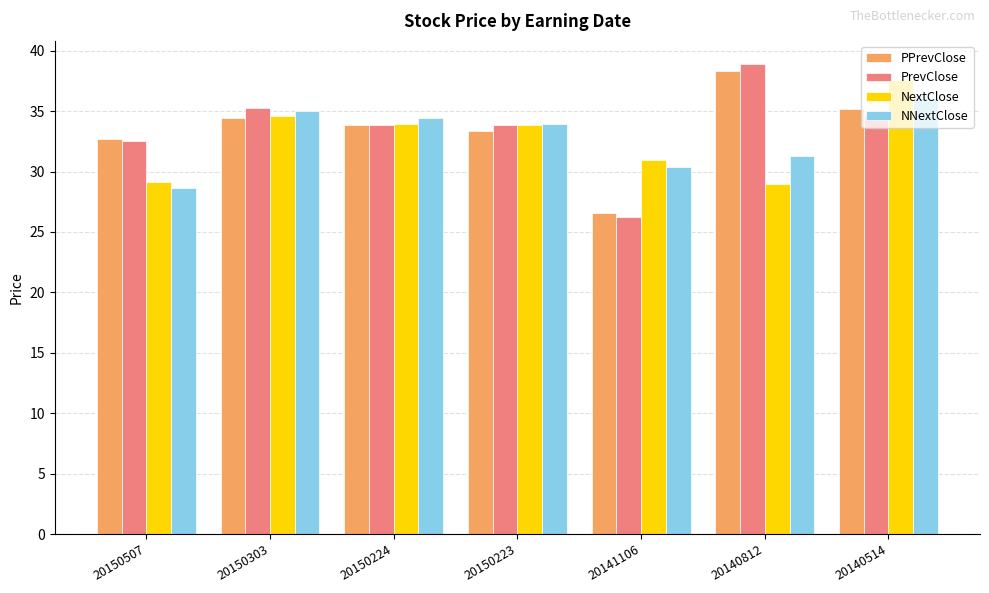

The NNextClose series shows 31.2 at 20140812. True or false?

True